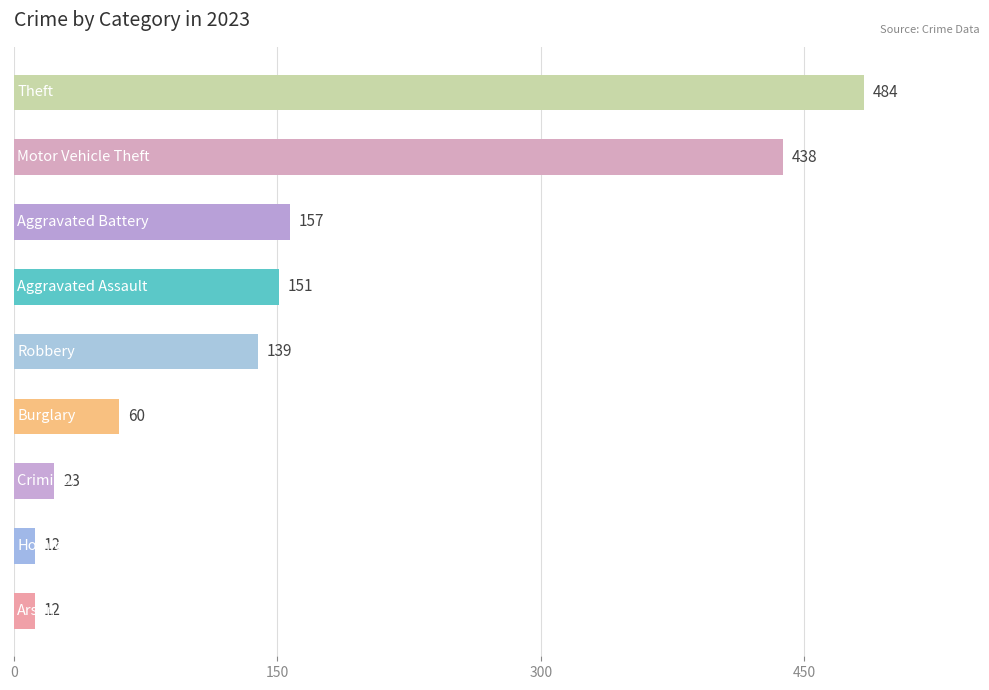

Count the number of categories in the chart.

9